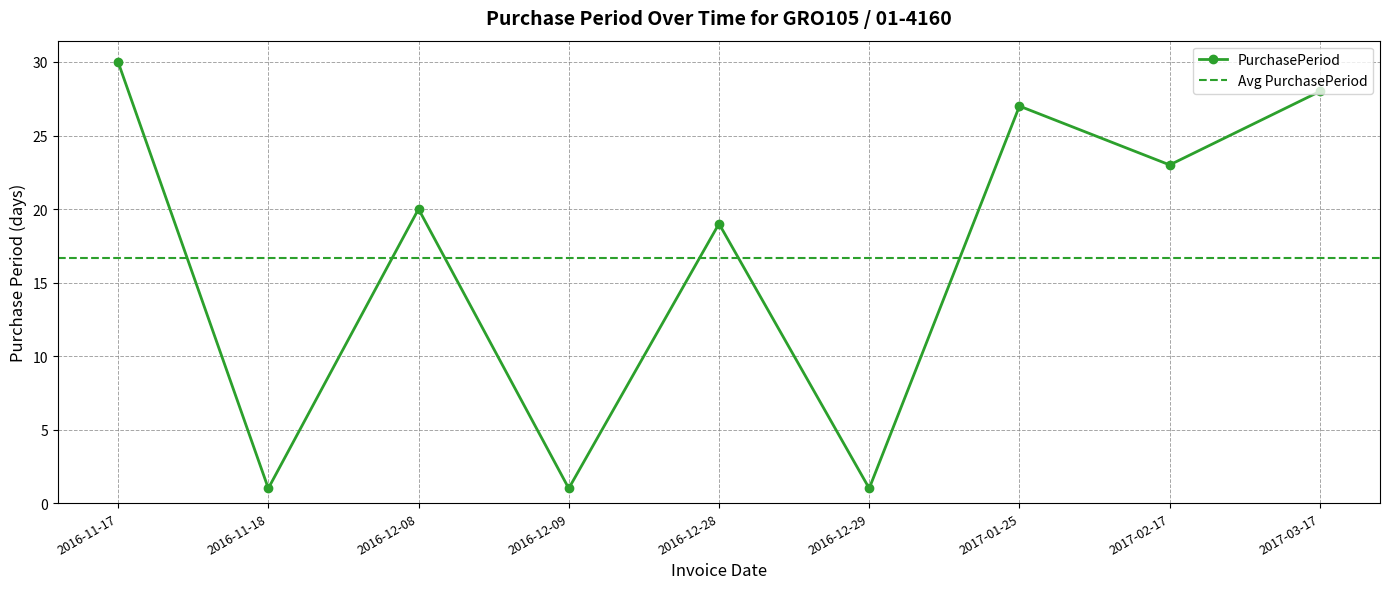

What is the value of the 5th point from the left?

19